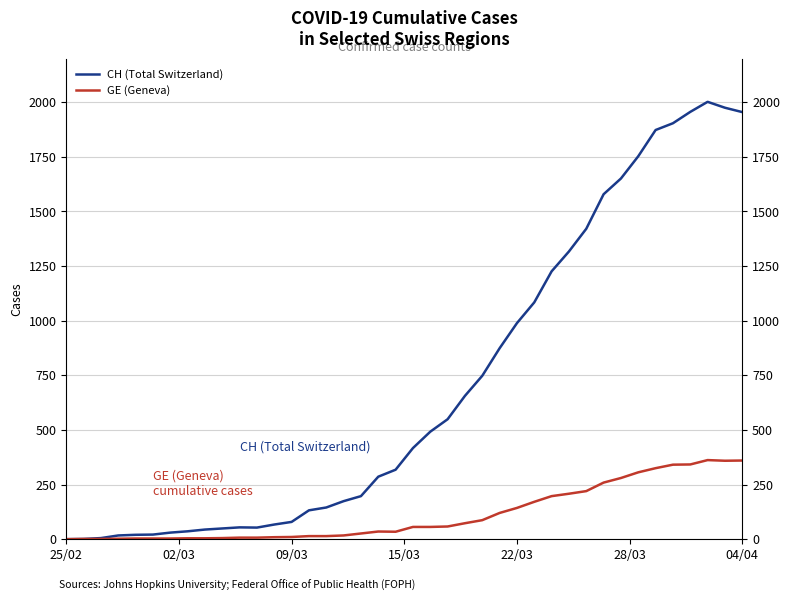

True or false: CH (Total Switzerland) has more than 1 points higher than both neighbors.

True